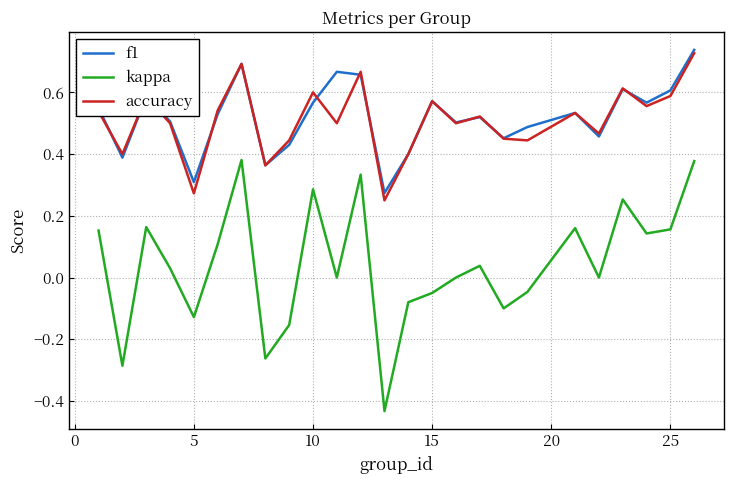

Which series has the largest range (max minus min)?

kappa